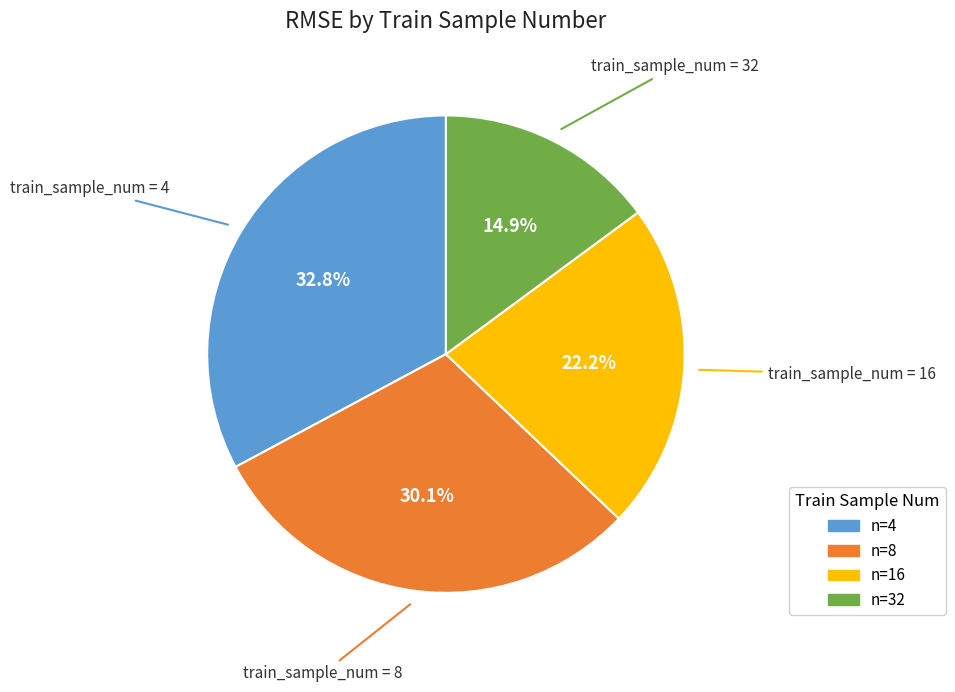

Is there any slice that represents more than half of the pie?

No